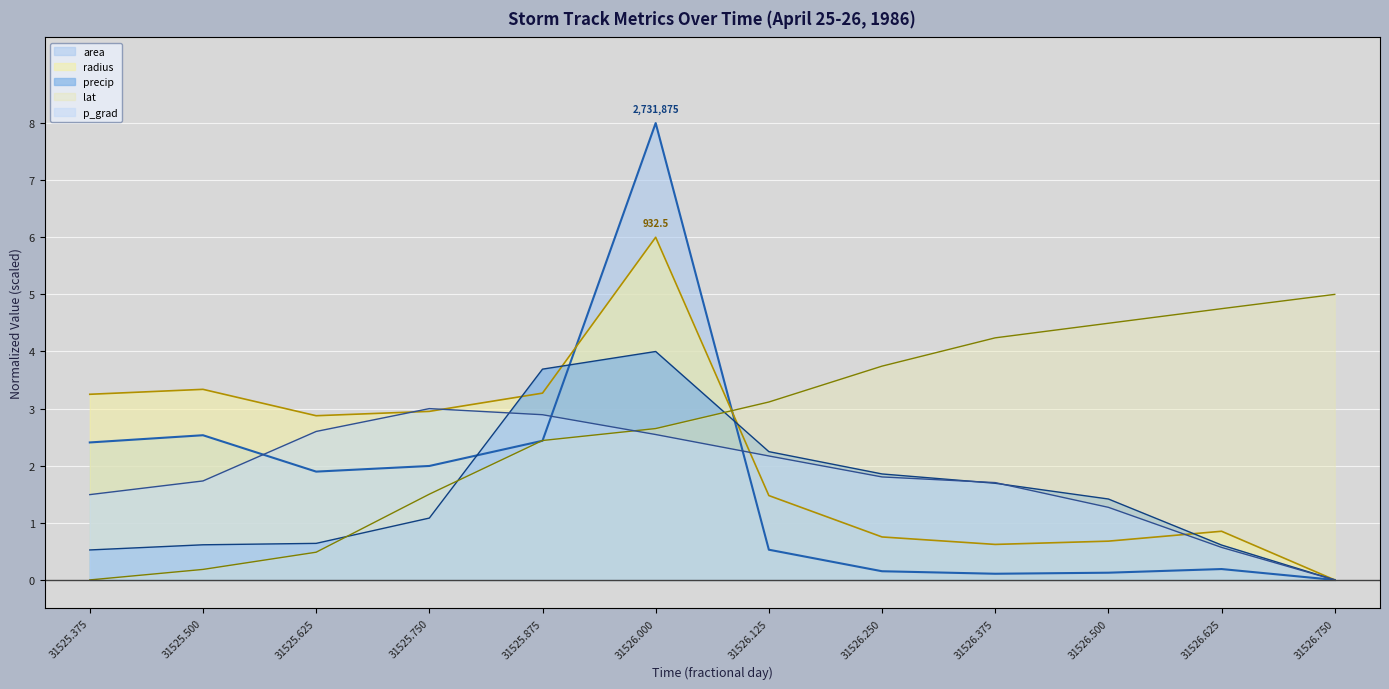

Reading right to left, list all the values displayed in this chart.

area: 0.0	0.2	0.1	0.1	0.2	0.5	8.0	2.4	2.0	1.9	2.5	2.4
radius: 0.0	0.9	0.7	0.6	0.8	1.5	6.0	3.3	3.0	2.9	3.3	3.3
precip: 0.0	0.6	1.4	1.7	1.9	2.2	4.0	3.7	1.1	0.6	0.6	0.5
lat: 5.0	4.7	4.5	4.2	3.7	3.1	2.7	2.4	1.5	0.5	0.2	0.0
p_grad: 0.0	0.6	1.3	1.7	1.8	2.2	2.5	2.9	3.0	2.6	1.7	1.5